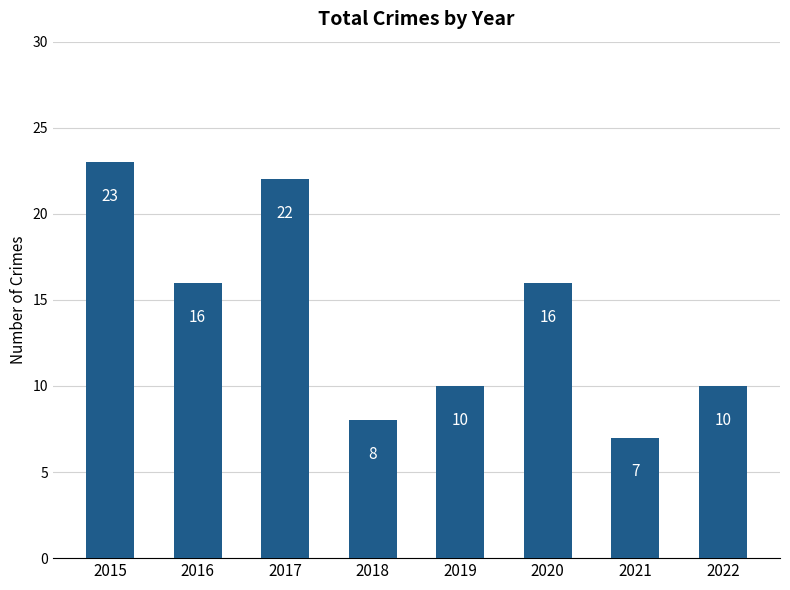

What is the value of the 5th bar from the left?

10